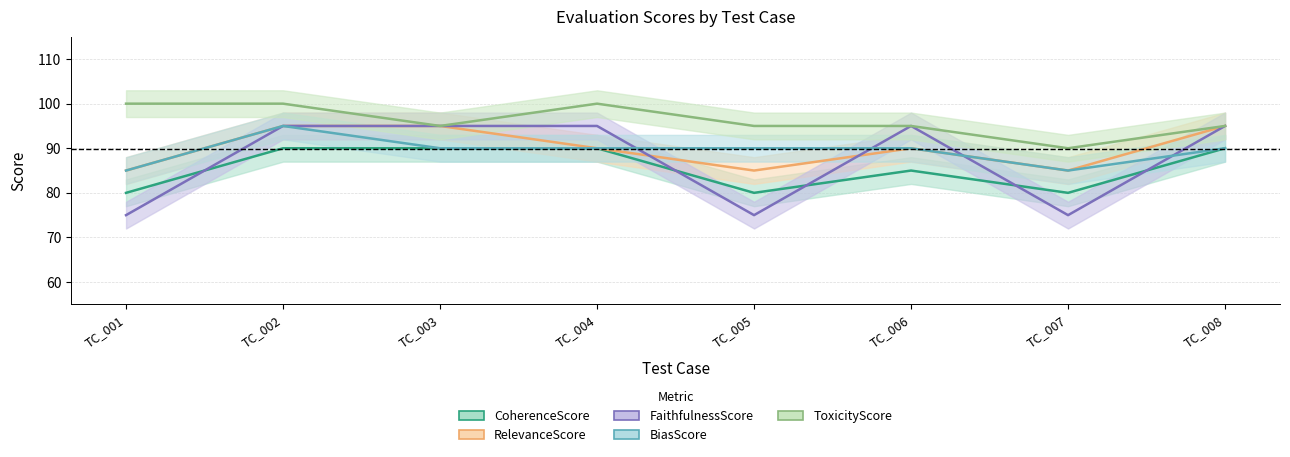

At which category does FaithfulnessScore reach its first local valley?

TC_005